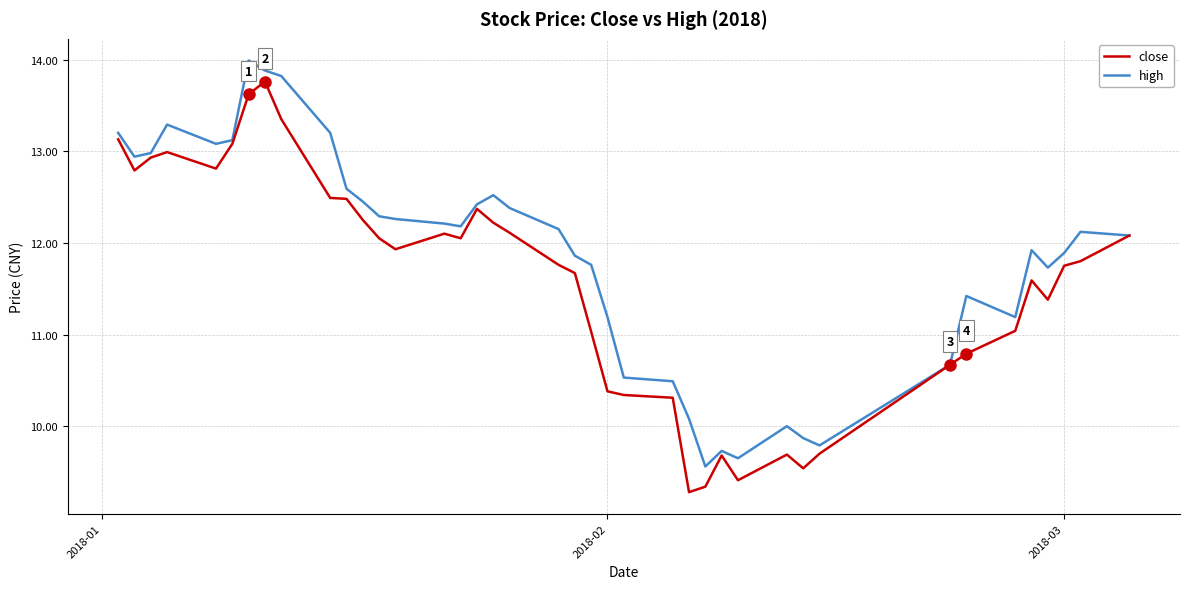

True or false: high has more than 2 points higher than both neighbors.

True